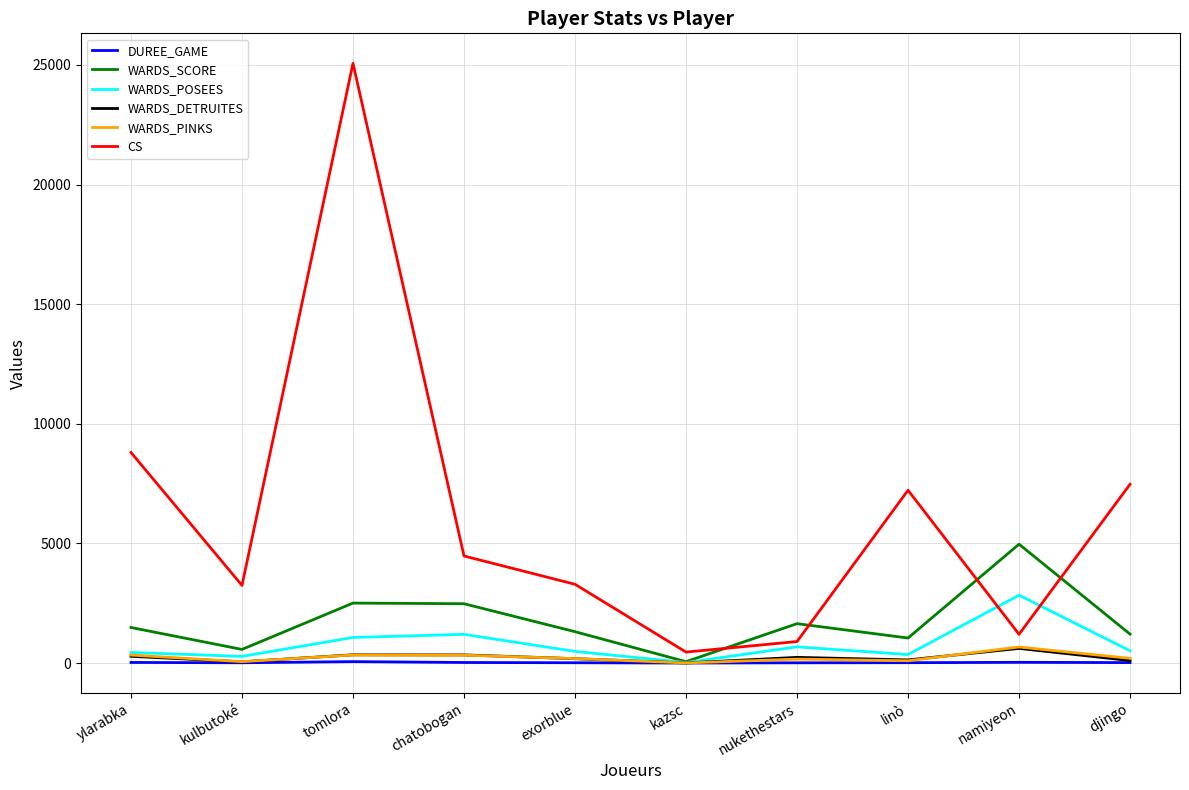

How many series are shown in this chart?

6